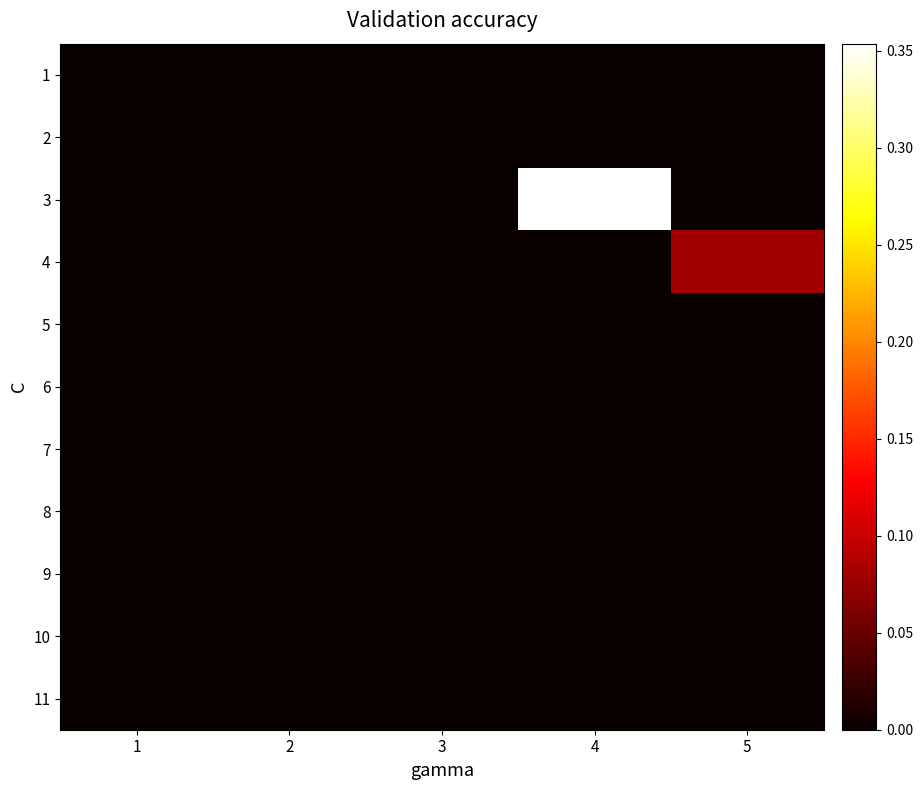

Reading left to right, transcribe all the data shown in this chart.

1: 1=0.0	2=0.0	3=0.0	4=0.0	5=0.0
2: 1=0.0	2=0.0	3=0.0	4=0.0	5=0.0
3: 1=0.0	2=0.0	3=0.0	4=0.4	5=0.0
4: 1=0.0	2=0.0	3=0.0	4=0.0	5=0.1
5: 1=0.0	2=0.0	3=0.0	4=0.0	5=0.0
6: 1=0.0	2=0.0	3=0.0	4=0.0	5=0.0
7: 1=0.0	2=0.0	3=0.0	4=0.0	5=0.0
8: 1=0.0	2=0.0	3=0.0	4=0.0	5=0.0
9: 1=0.0	2=0.0	3=0.0	4=0.0	5=0.0
10: 1=0.0	2=0.0	3=0.0	4=0.0	5=0.0
11: 1=0.0	2=0.0	3=0.0	4=0.0	5=0.0